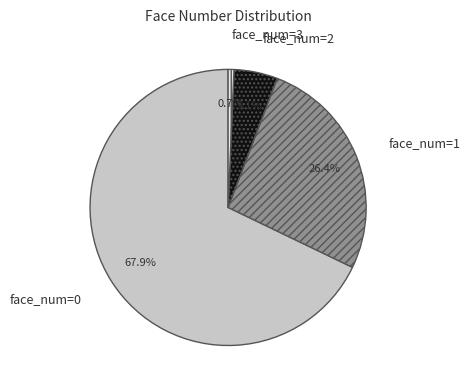

Rank the categories by value from lowest to highest.

face_num=3, face_num=2, face_num=1, face_num=0